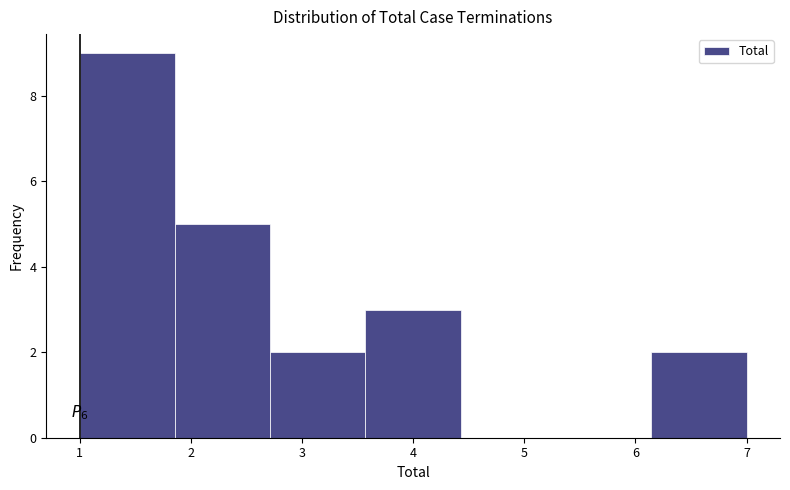

Which range on the x-axis has the tallest bar?

1.0 to 1.9